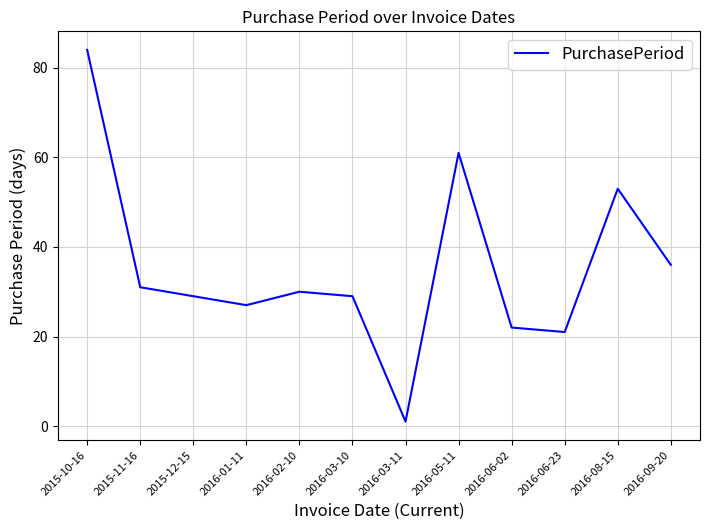

How many lines are shown in the chart?

1